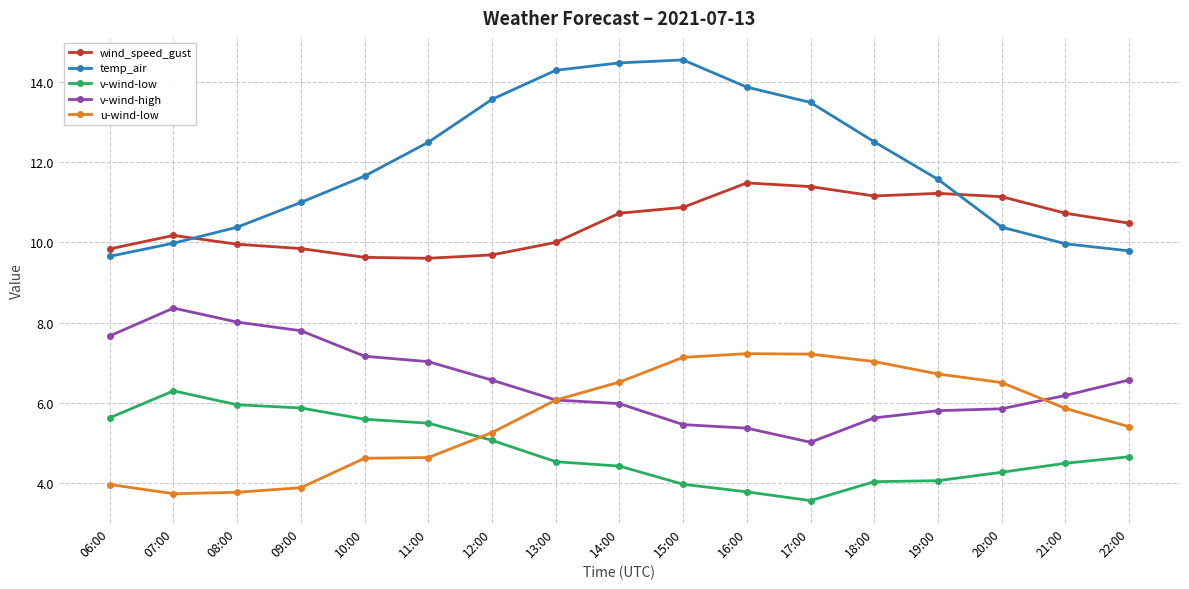

What are all the series names shown in the legend?

wind_speed_gust, temp_air, v-wind-low, v-wind-high, u-wind-low